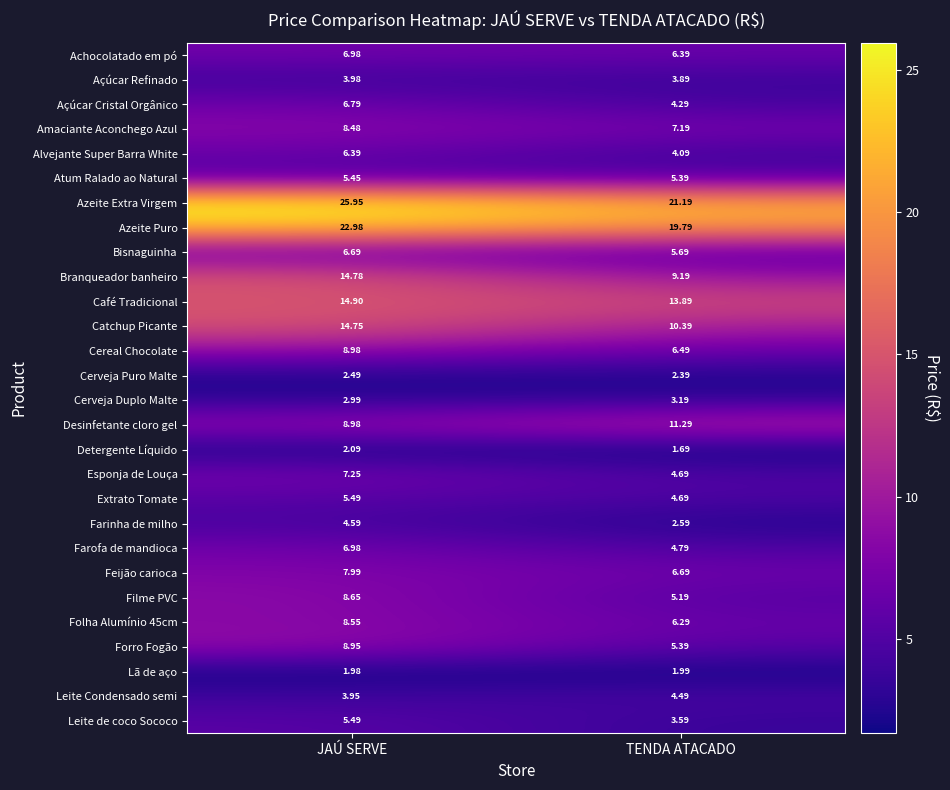

Which category has the lowest value in the Alvejante Super Barra White series?

TENDA ATACADO